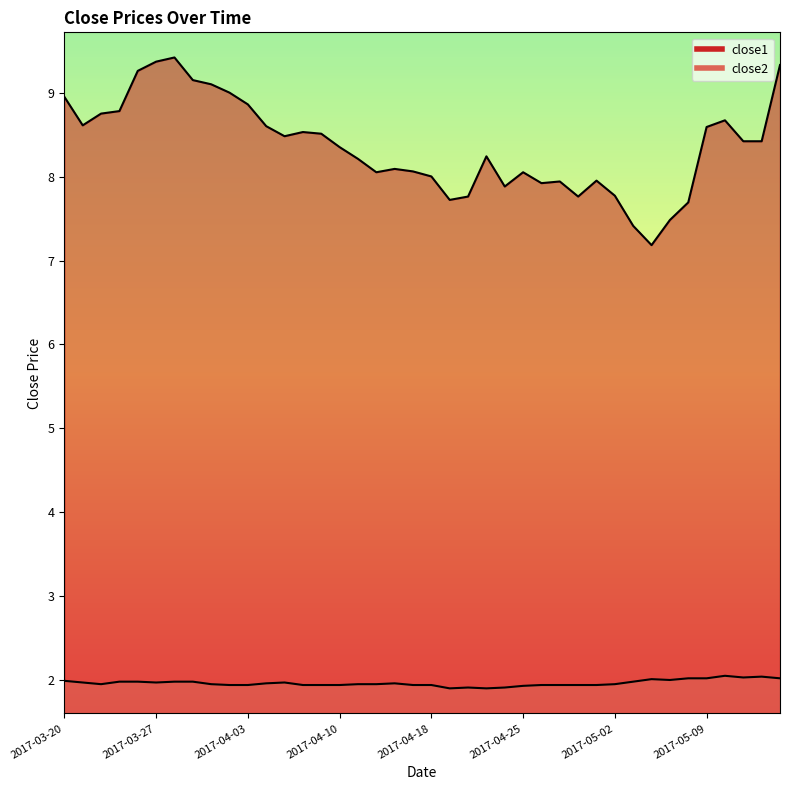

True or false: close2 has more than 2 interior local peaks.

True